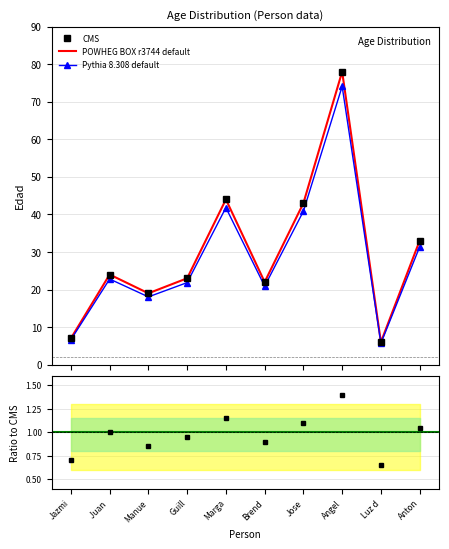

What position from the right is Brend?

5